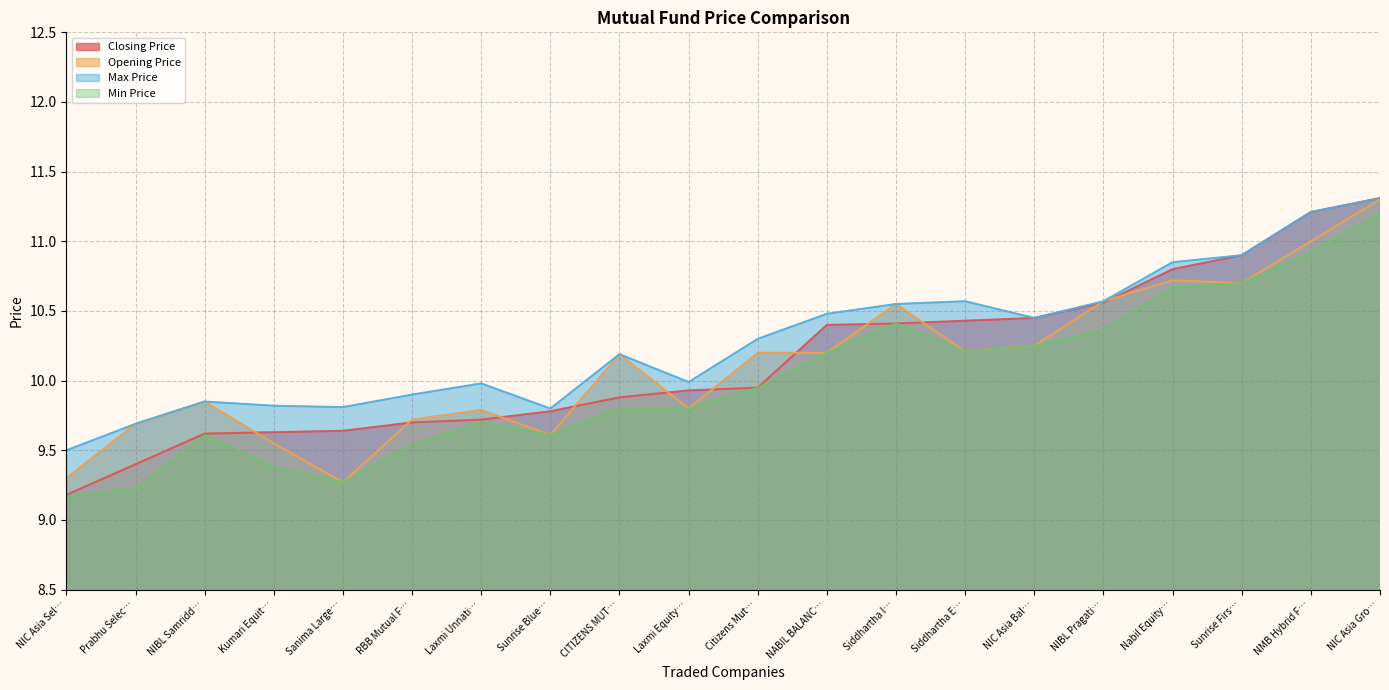

What is the difference between the maximum and minimum values in the Min Price series?

2.0